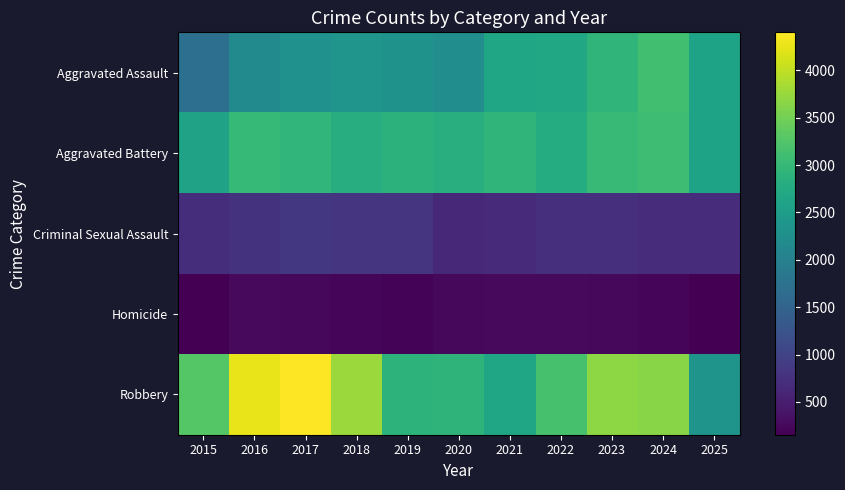

What is the minimum value shown in the chart?

154